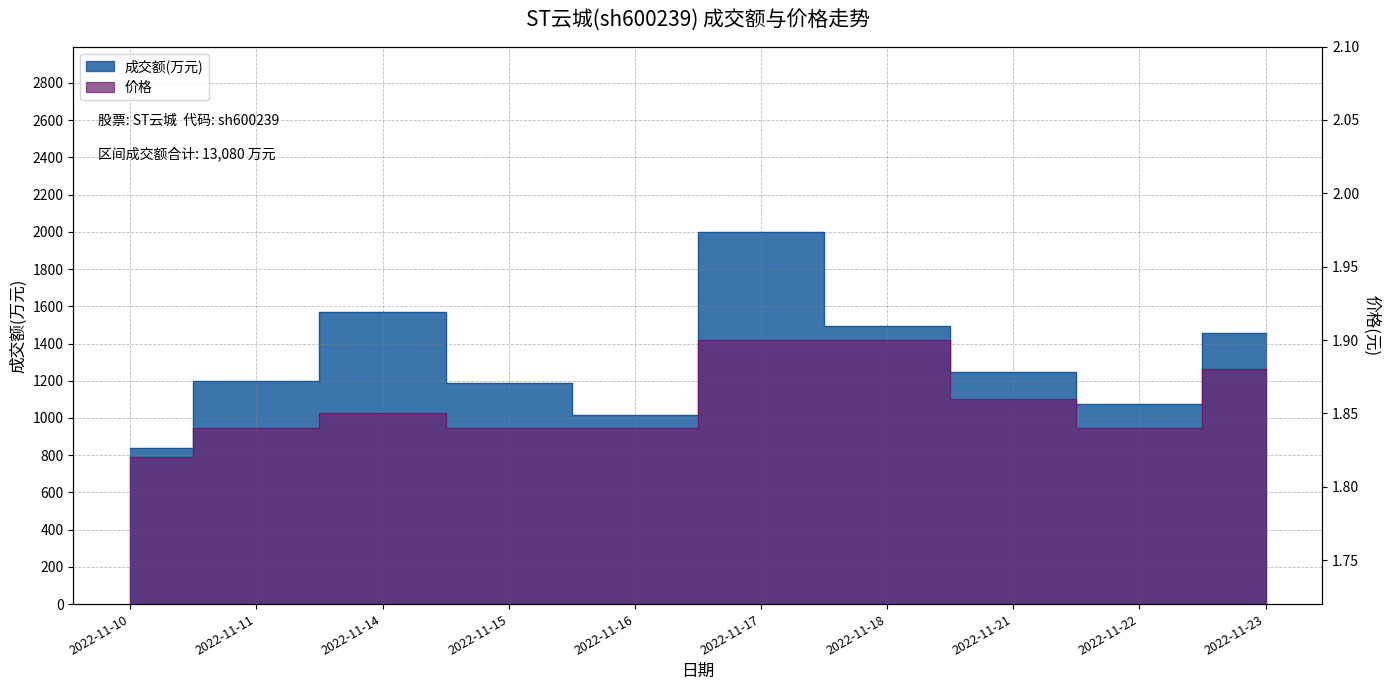

True or false: 价格 has a value of 3.1 at 2022-11-22.

False